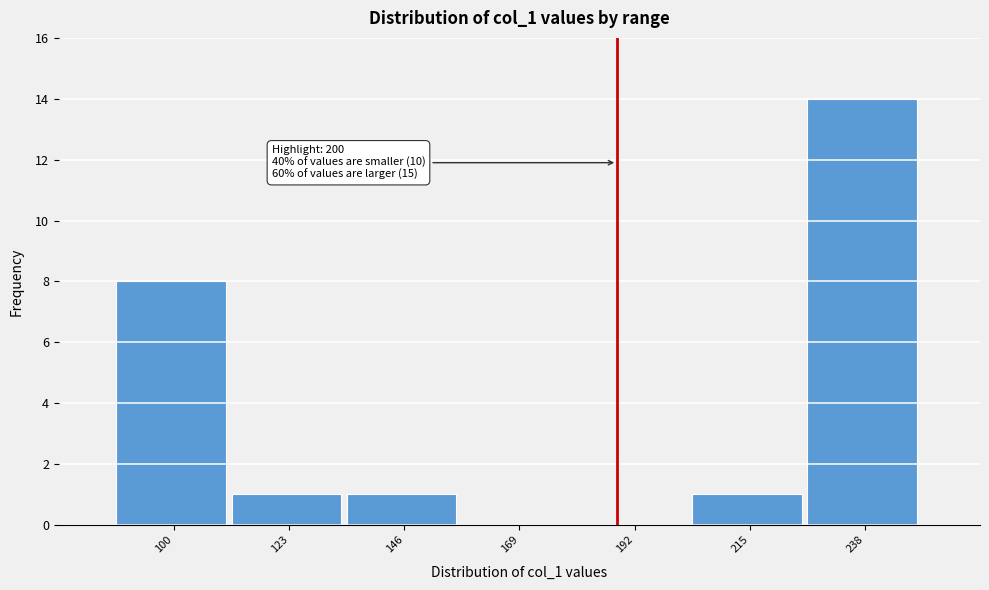

Reading right to left, extract all data points from this chart.

238=14	215=1	192=0	169=0	146=1	123=1	100=8